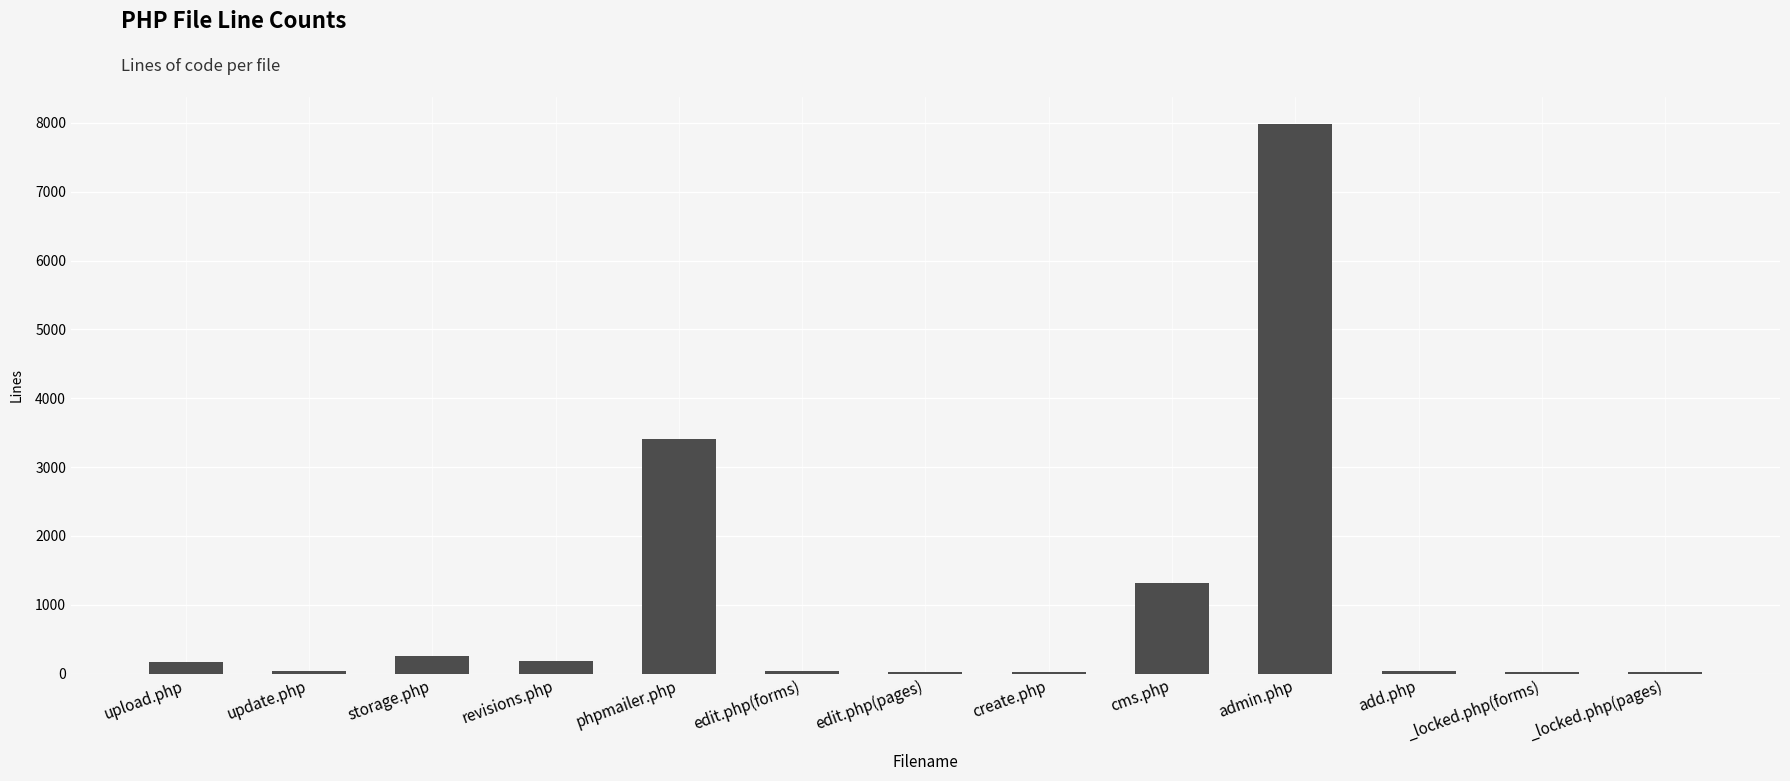

At which label does the data first exceed 44?

upload.php